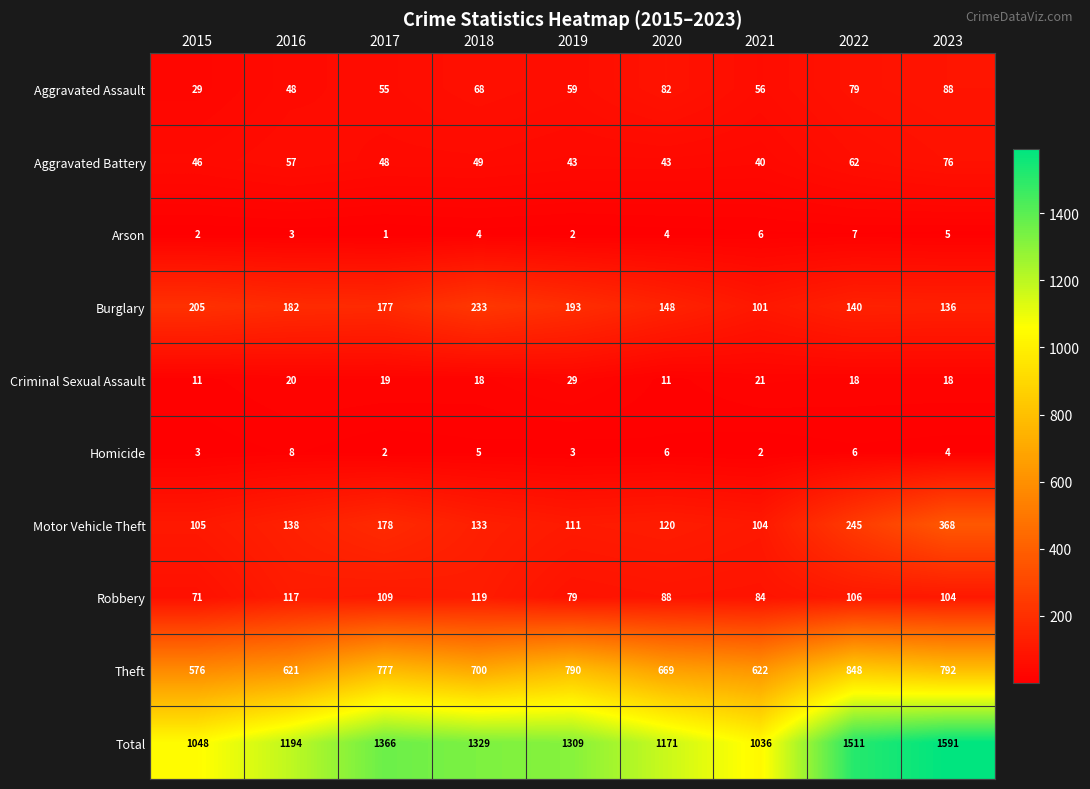

What is the maximum value shown in the chart?

1591